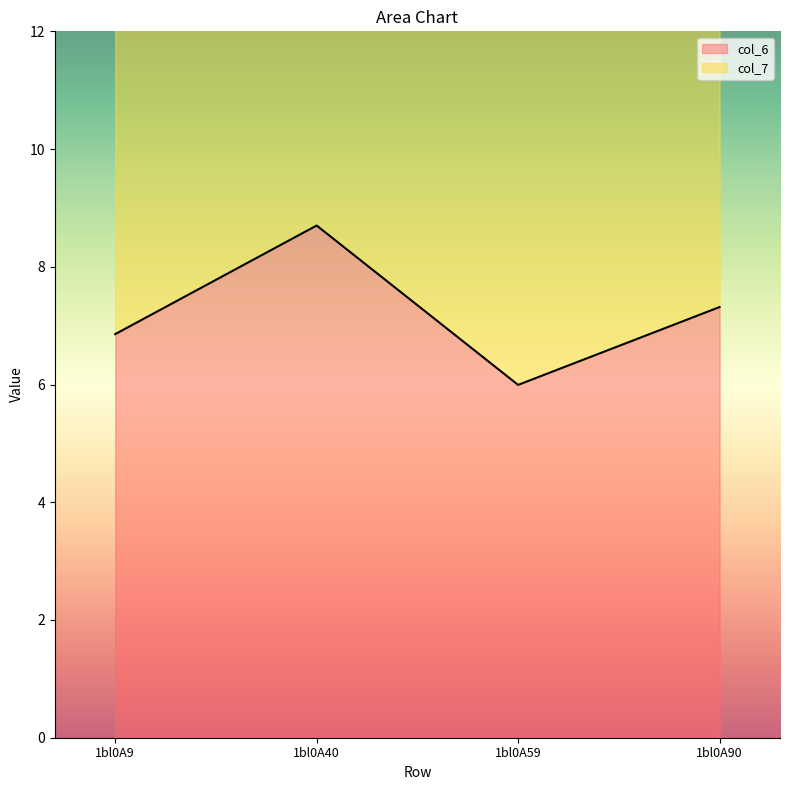

At which category does the chart reach its minimum across all series?

1bl0A59